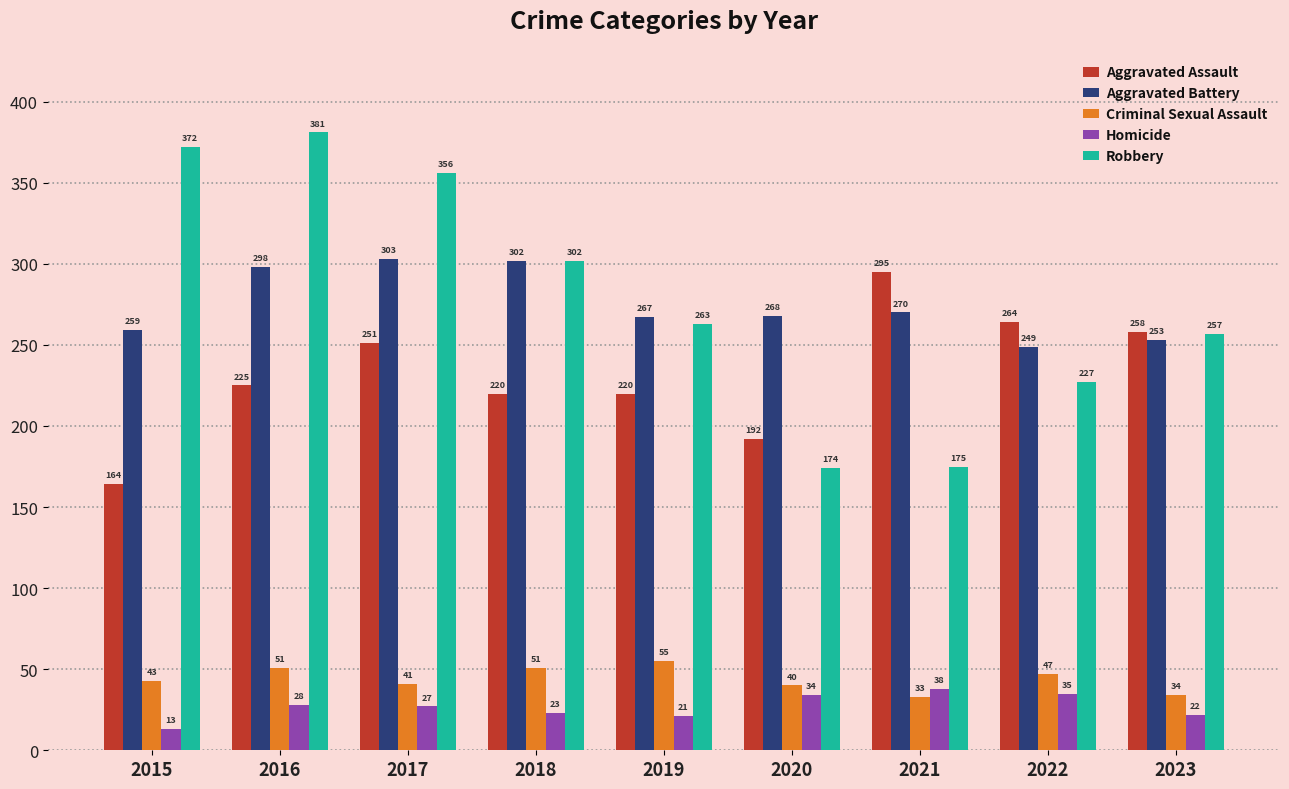

What are all the series names shown in the legend?

Aggravated Assault, Aggravated Battery, Criminal Sexual Assault, Homicide, Robbery